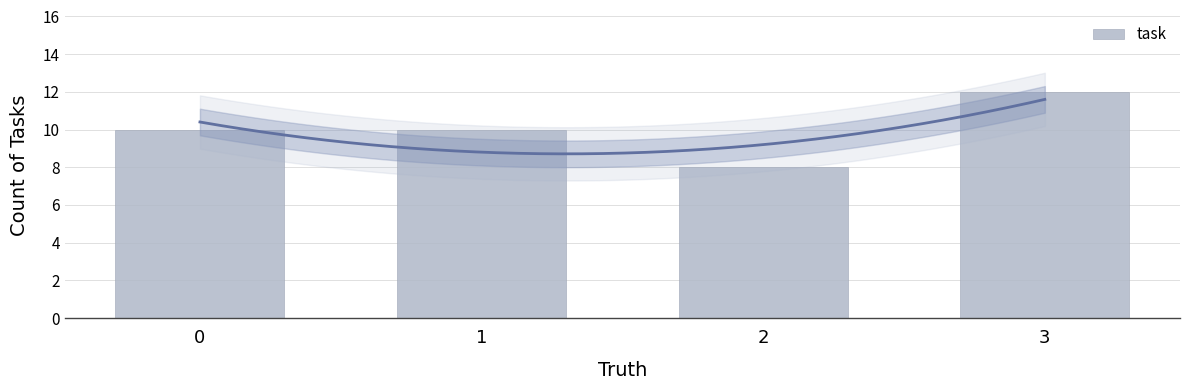

What is the value of the 4th bar from the left?

12